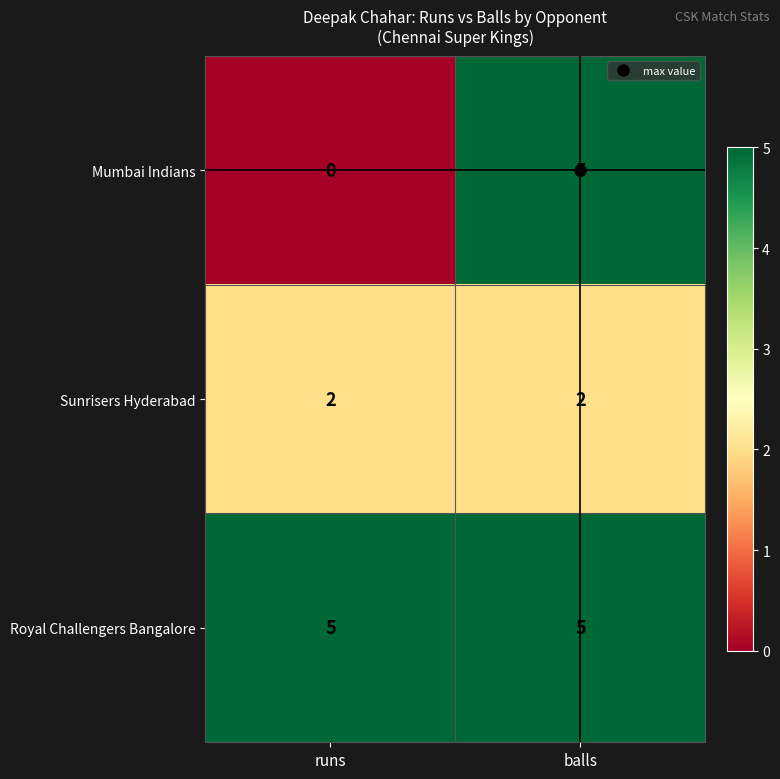

List the series in order of their overall mean, lowest first.

Sunrisers Hyderabad, Mumbai Indians, Royal Challengers Bangalore